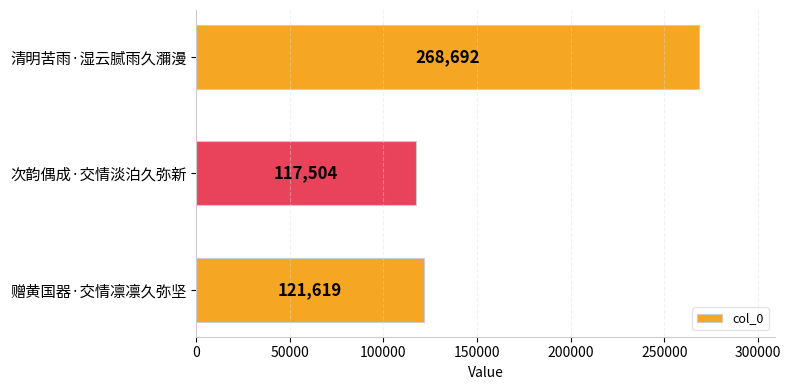

List the labels in order of value, largest first.

清明苦雨·湿云腻雨久瀰漫, 赠黄国器·交情凛凛久弥坚, 次韵偶成·交情淡泊久弥新